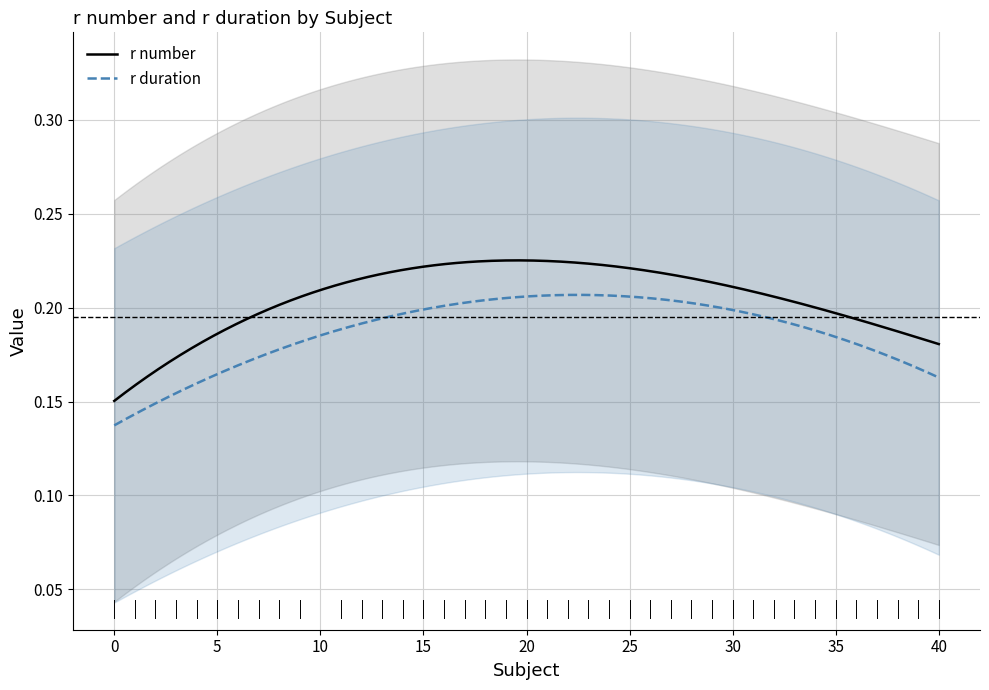

What is the average value of the r duration series?

0.2